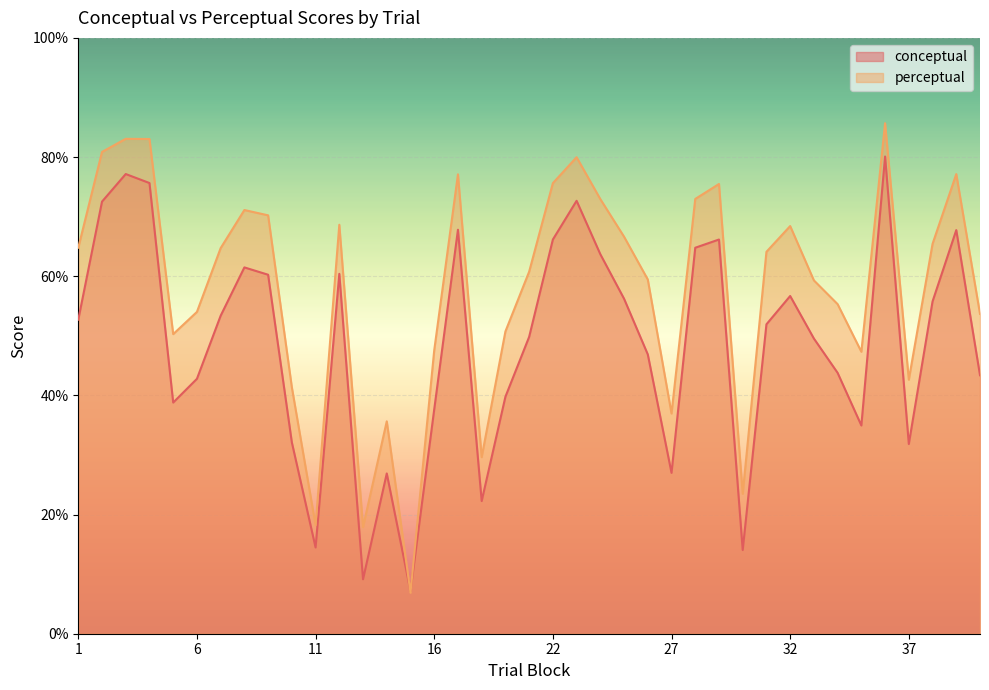

Which series has the largest total across all categories?

perceptual